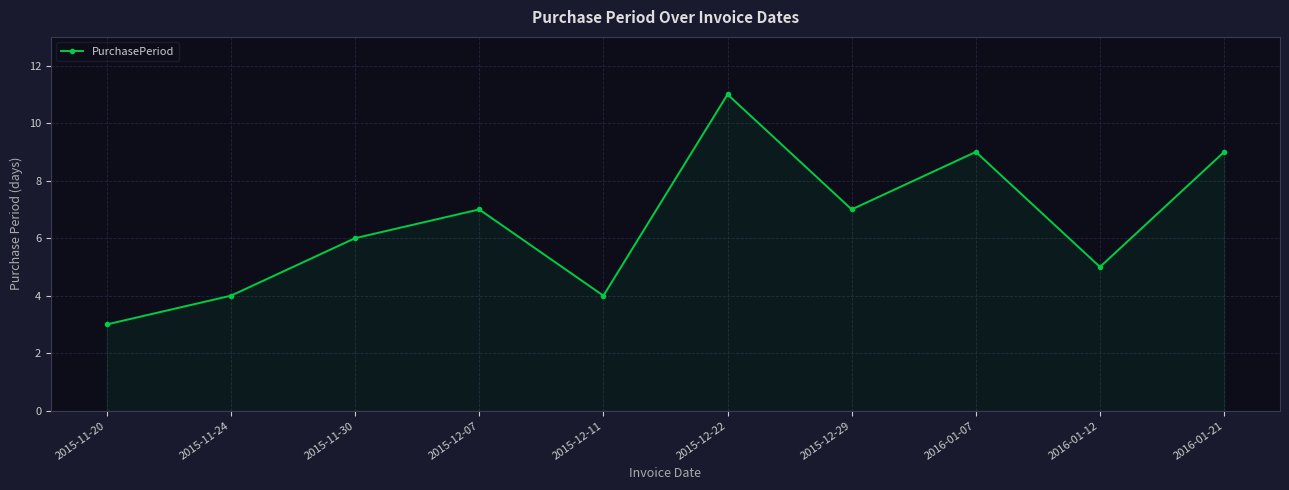

What is the change in value from 2015-12-22 to 2016-01-21?

-2